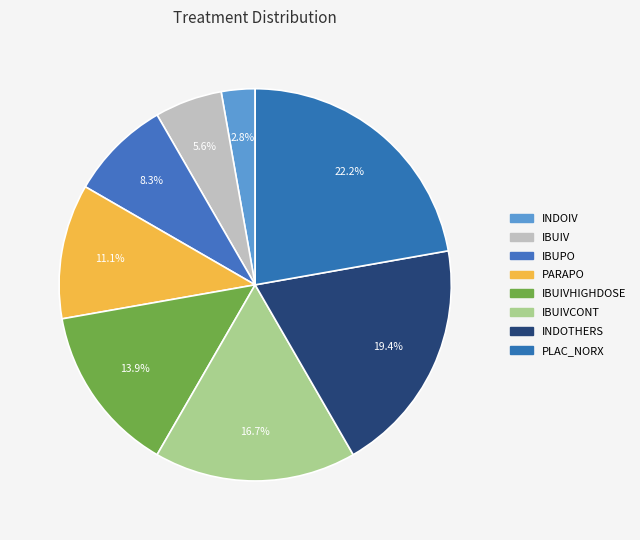

How many slices are in this pie chart?

8